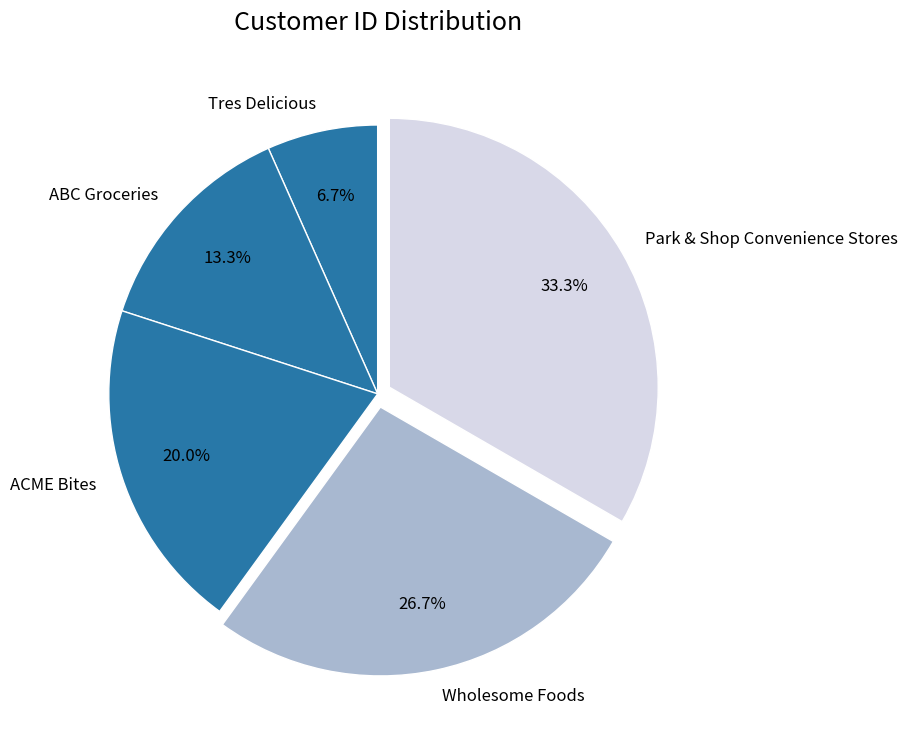

Does Park & Shop Convenience Stores account for over 50% of the chart?

No